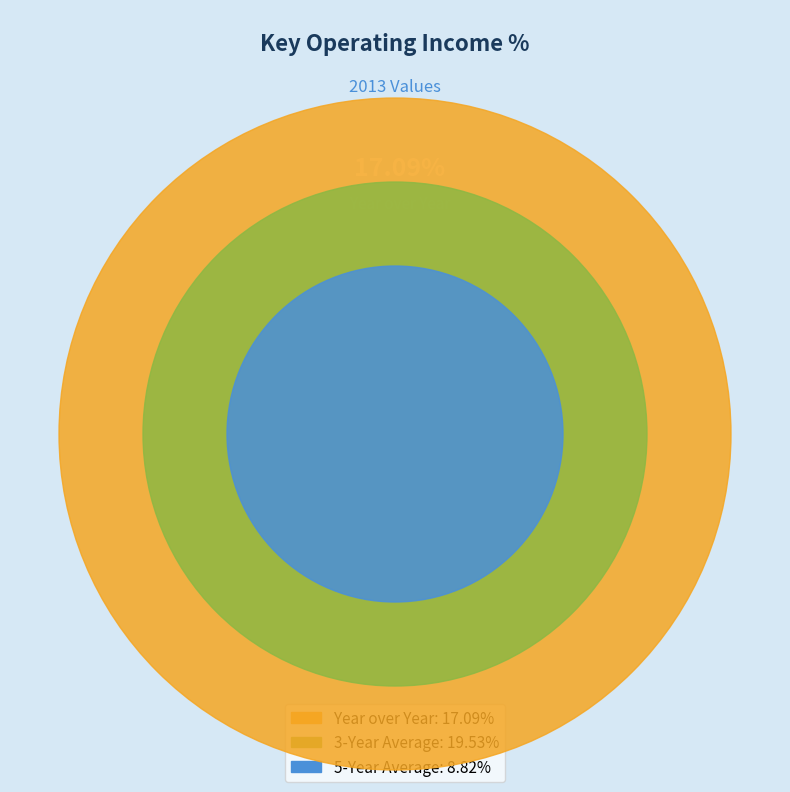

Does 3-Year Average account for over 50% of the chart?

No